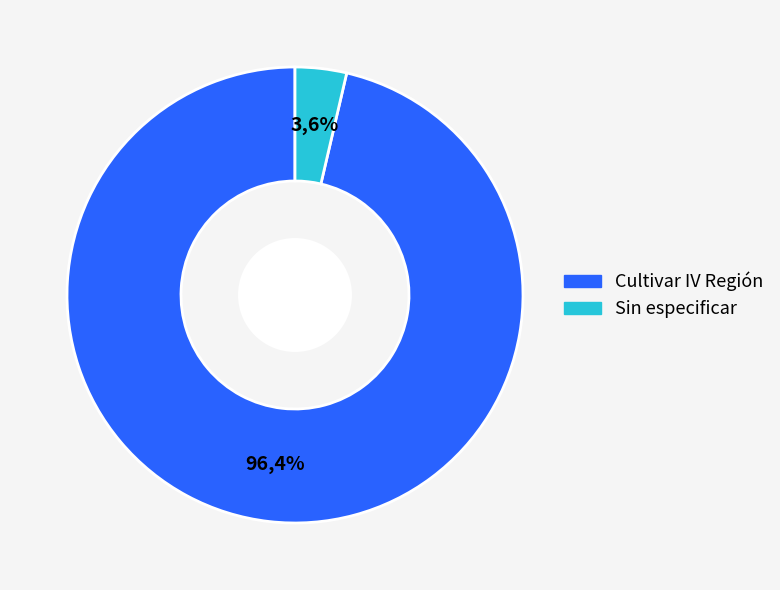

Count the number of slices in the pie.

3